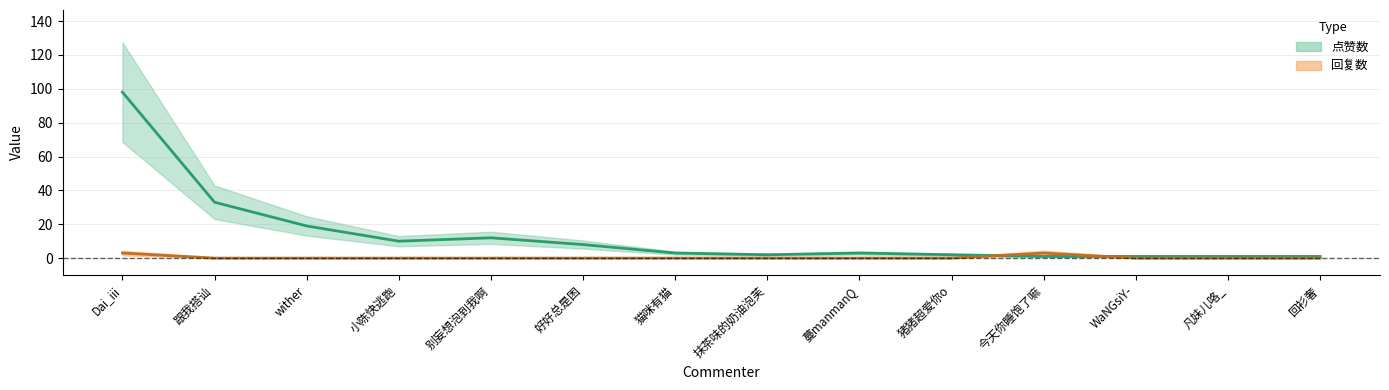

How many lines are shown in the chart?

2